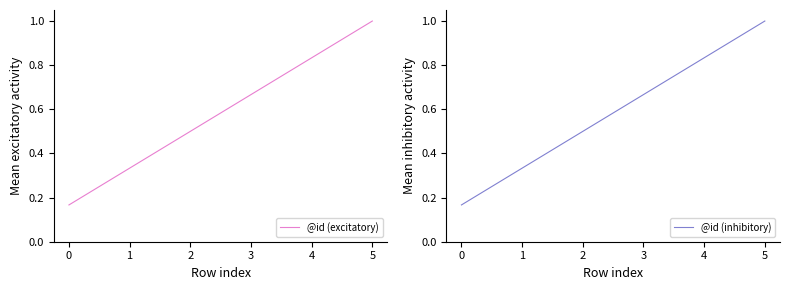

How many series are shown in this chart?

2